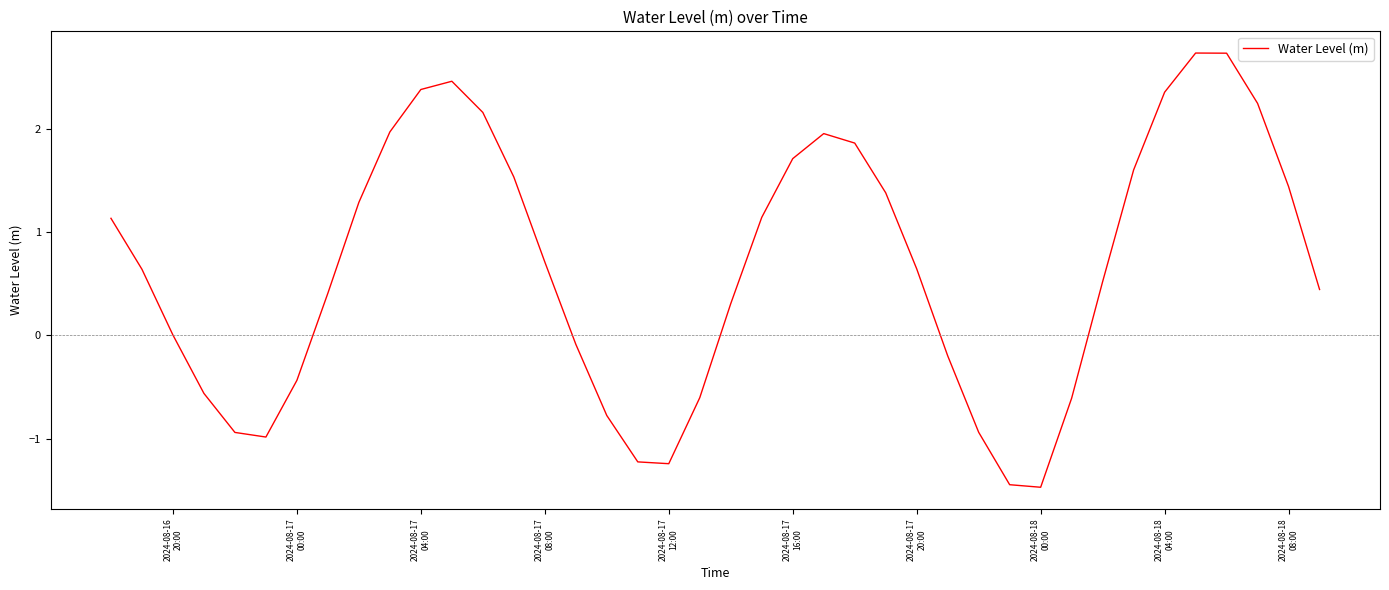

What is the maximum value shown in the chart?

2.7